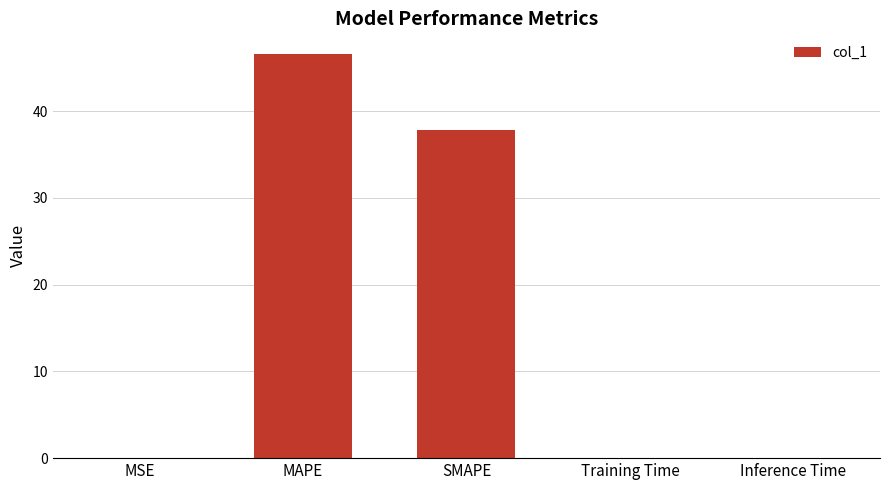

Where is the data nearest to the value 23?

SMAPE